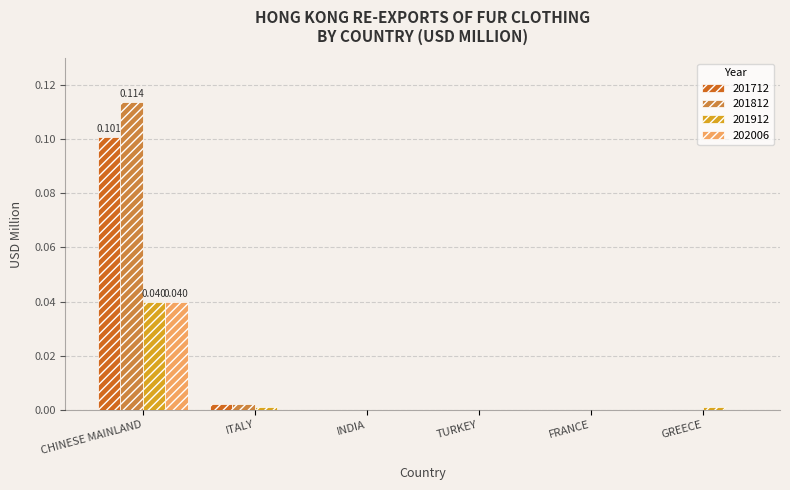

Are the bars horizontal?

No